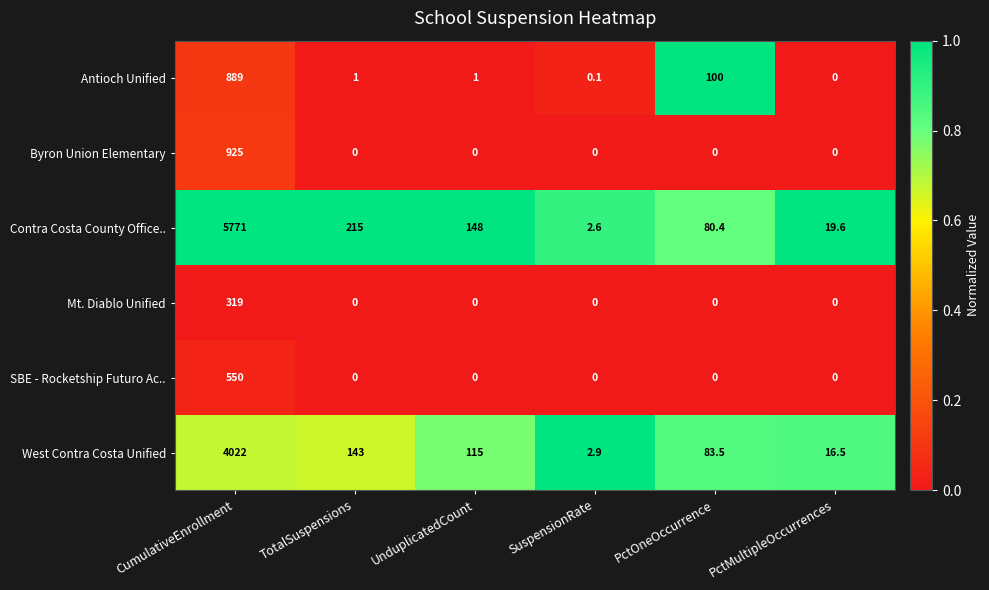

What is the difference between the maximum and minimum values in the Antioch Unified series?

889.0